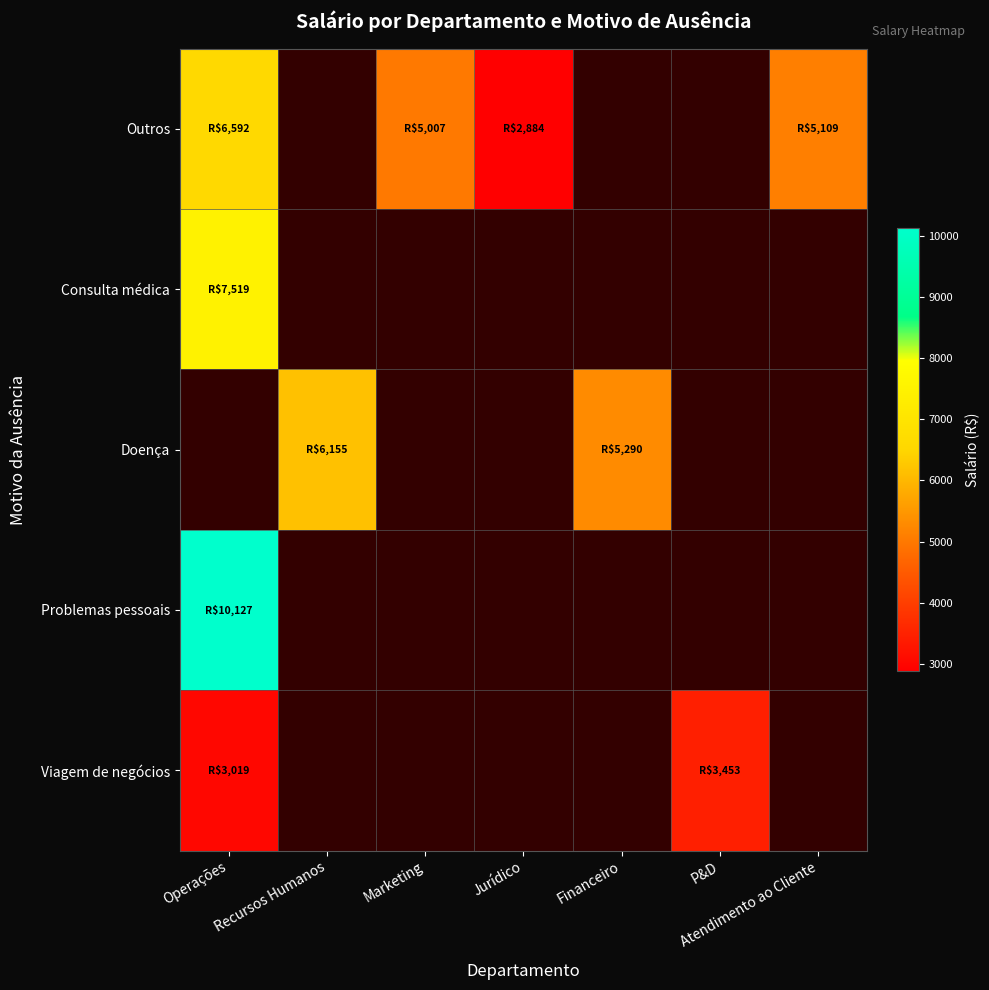

What is the minimum value shown in the chart?

2884.0